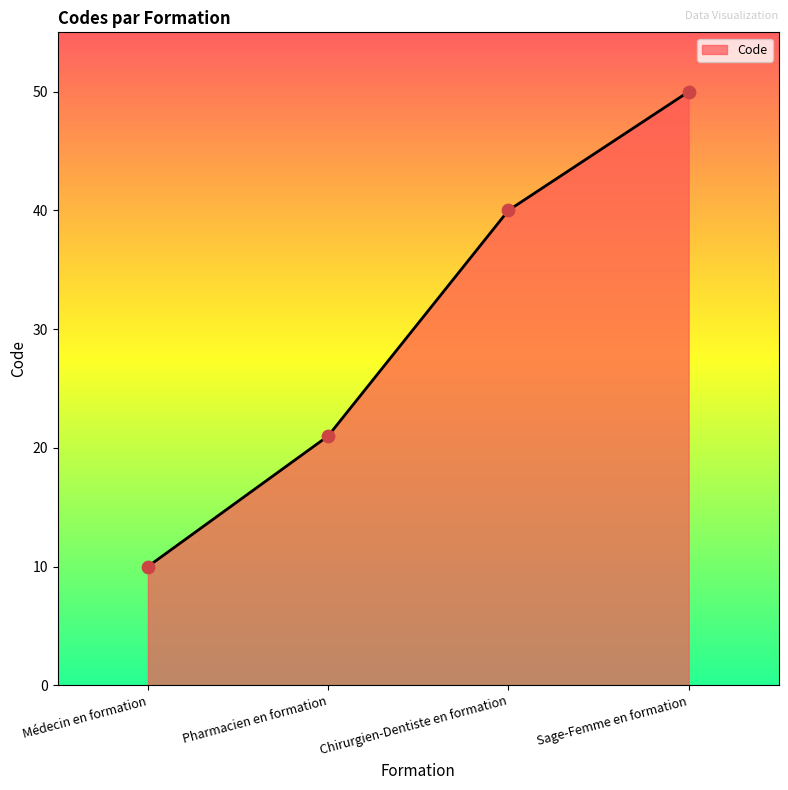

Which has a higher value, Sage-Femme en formation or Médecin en formation?

Sage-Femme en formation